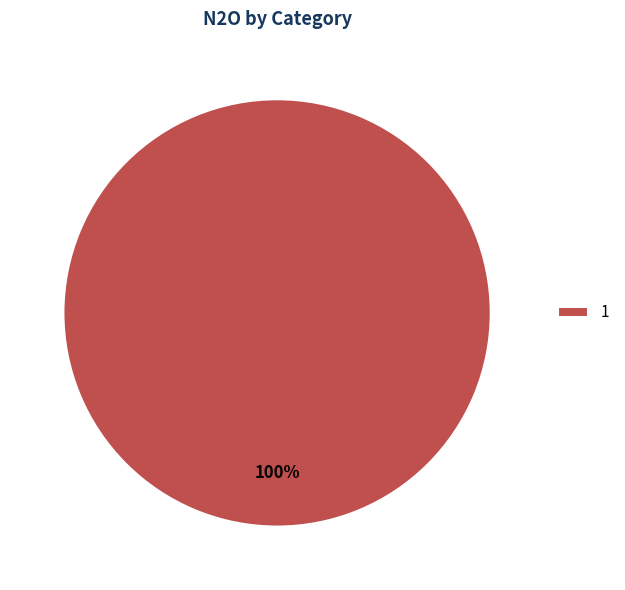

Rank the categories by value from highest to lowest.

1